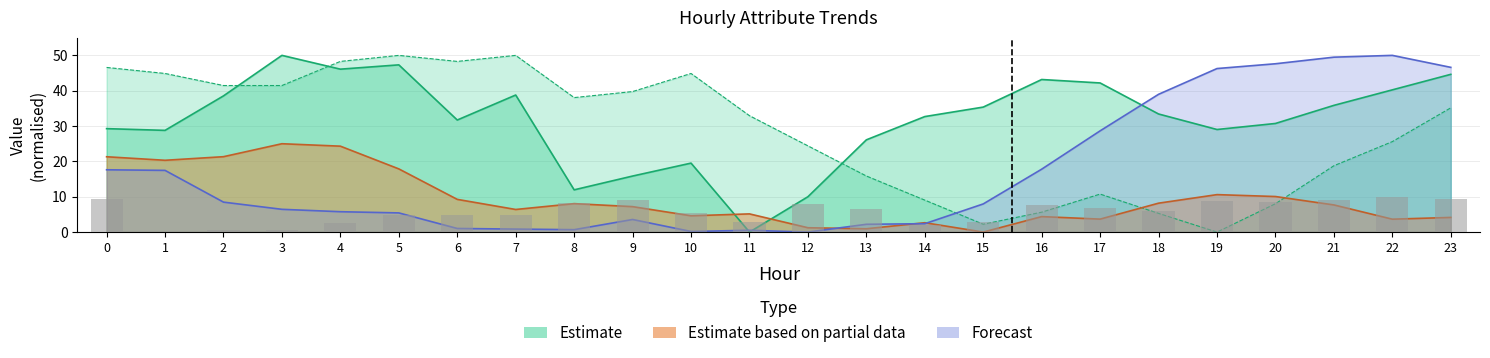

True or false: ATT14 has a value of 9.5 at 12.

False